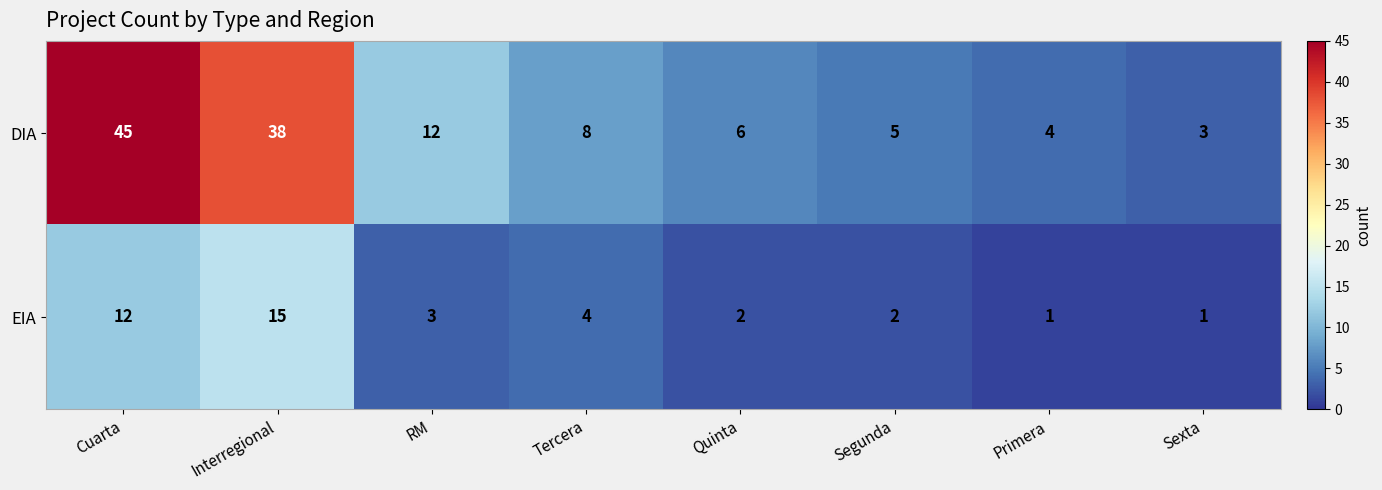

What is the difference between the maximum and minimum values in the DIA series?

42